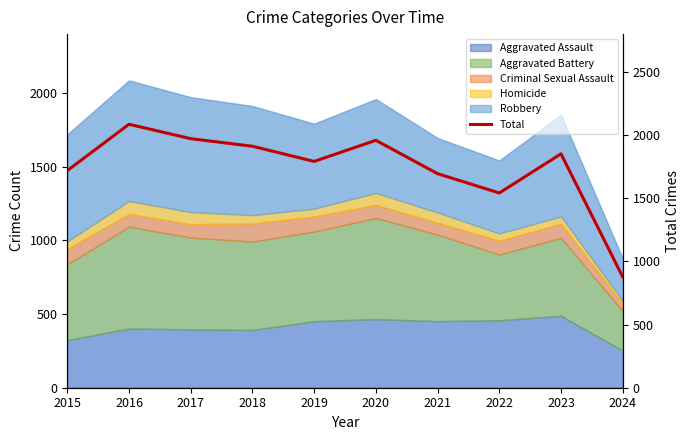

Rank the categories by value from highest to lowest.

2016, 2017, 2020, 2018, 2023, 2019, 2015, 2021, 2022, 2024